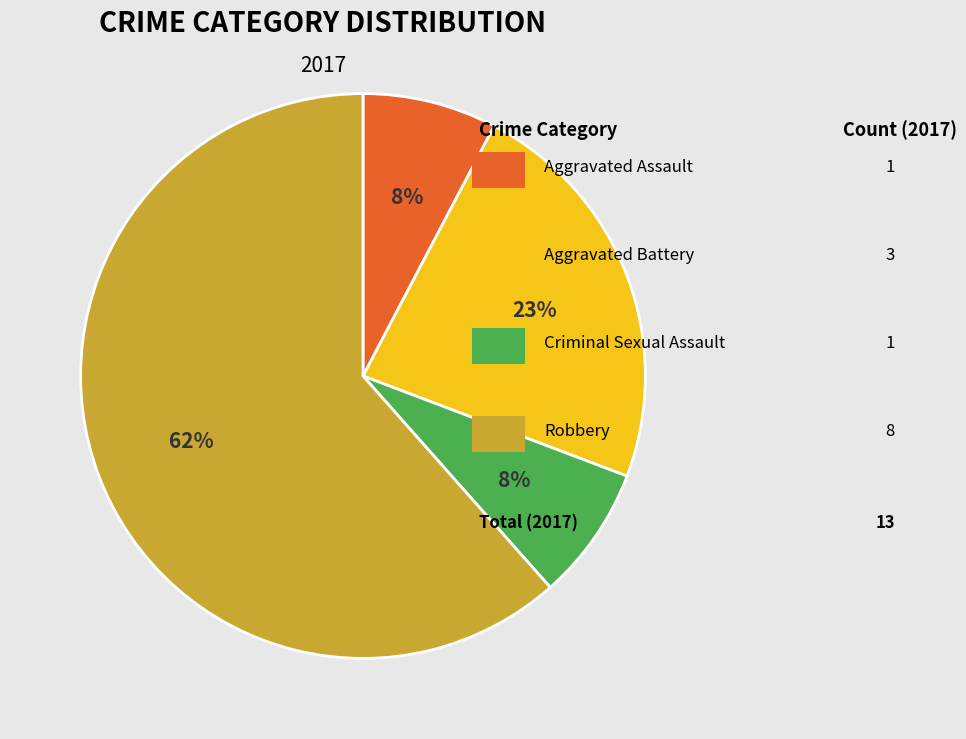

To the nearest percent, what is the average slice percentage?

25%